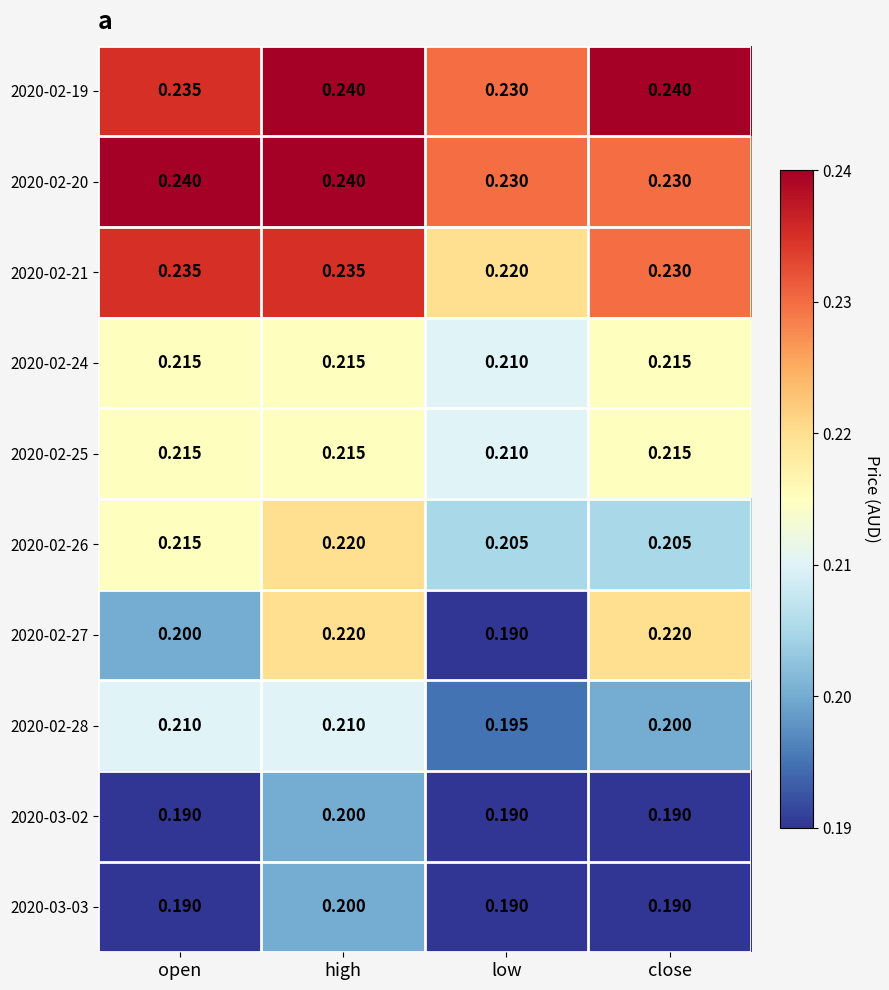

How many categories are shown in the chart?

4